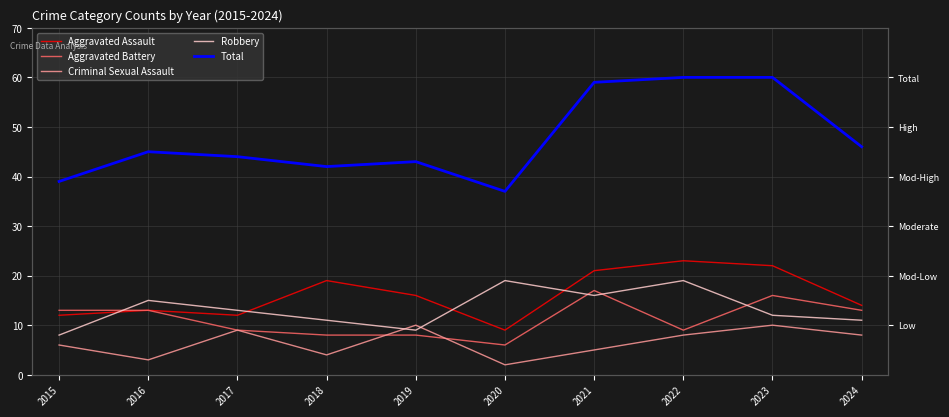

What value does the Criminal Sexual Assault series have at 2019?

10